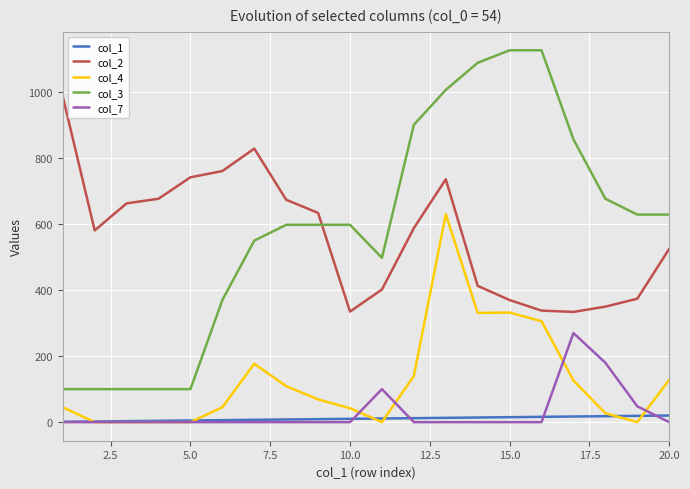

What is the maximum value shown in the chart?

1127